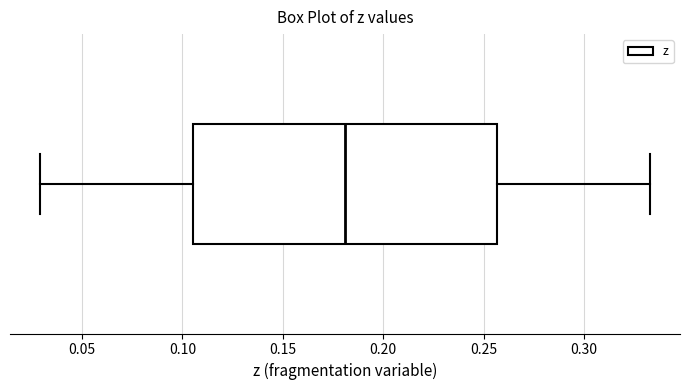

Read this box plot against the x-axis: the position of the median line, the range covered by the box, and the ends of both whiskers. The values are not printed on the chart, so give them approximately, as read against the axis.

median 0.180, box 0.105 to 0.255, whiskers 0.030 to 0.335